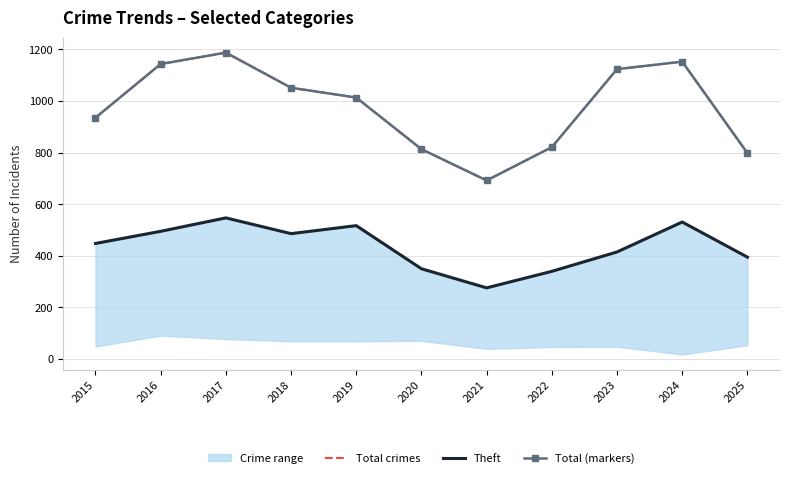

How many lines are shown in the chart?

3